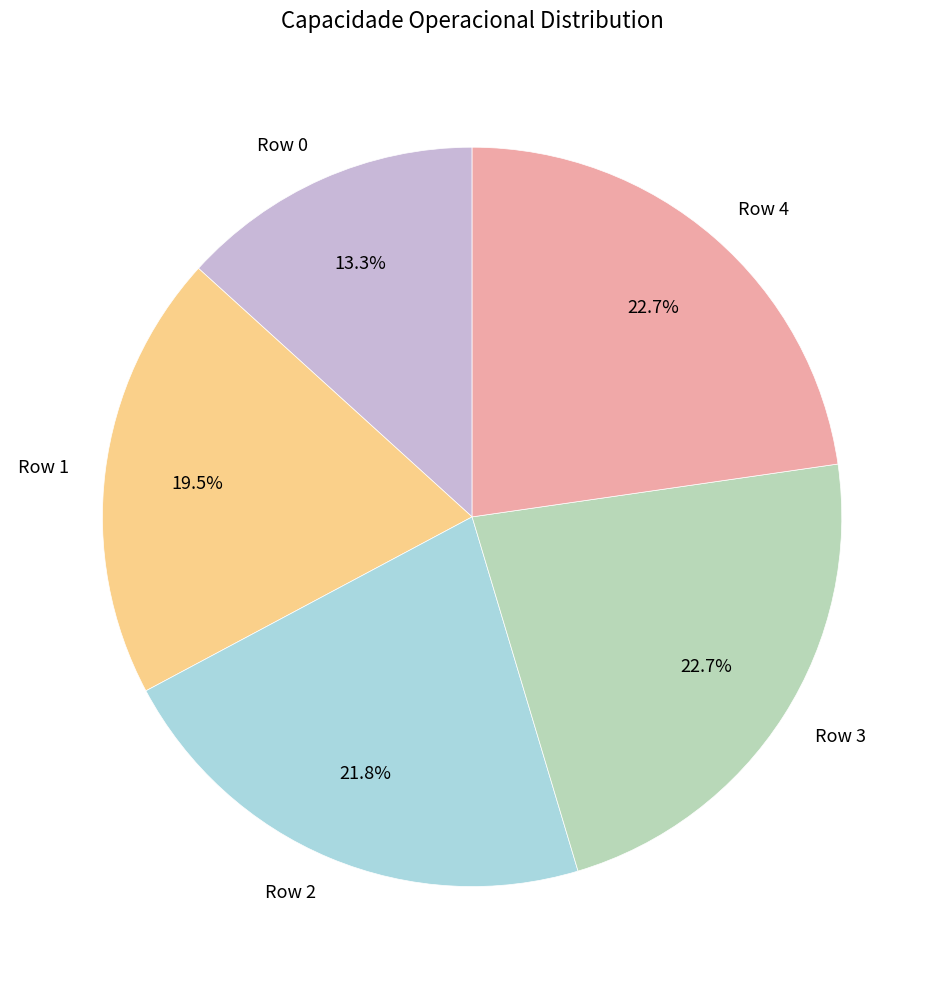

Is there a majority slice in this chart?

No